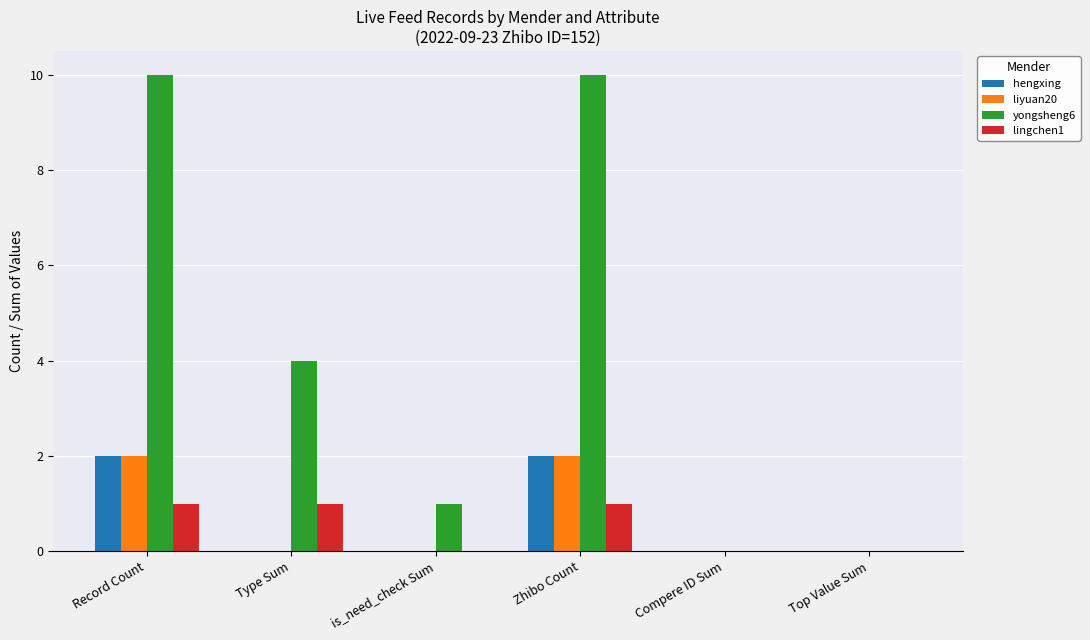

What is the sum of all lingchen1 values?

3